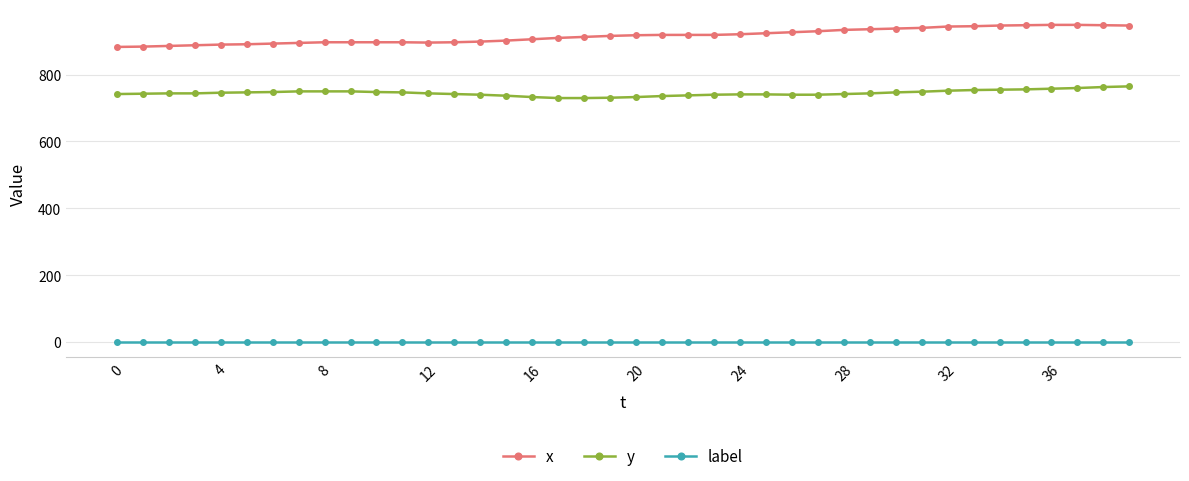

Rank the series by their maximum value, from lowest to highest.

label, y, x